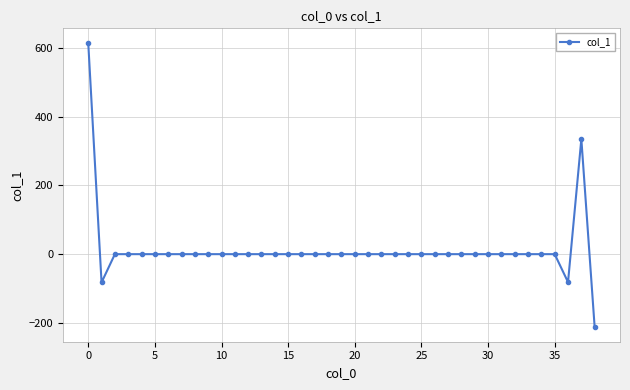

What is the maximum value shown in the chart?

615.2